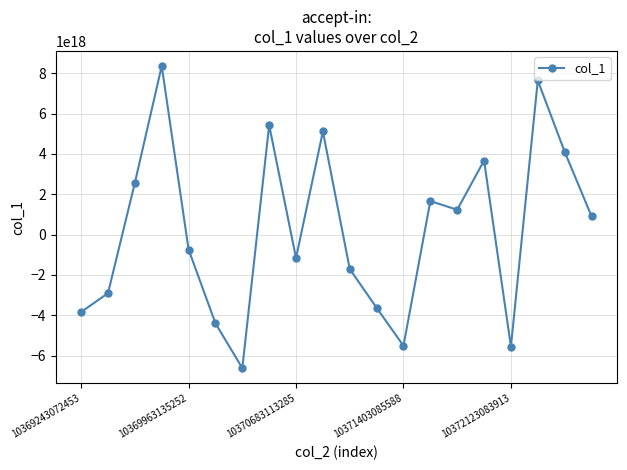

How many points are higher than both their immediate neighbors (excluding endpoints)?

6